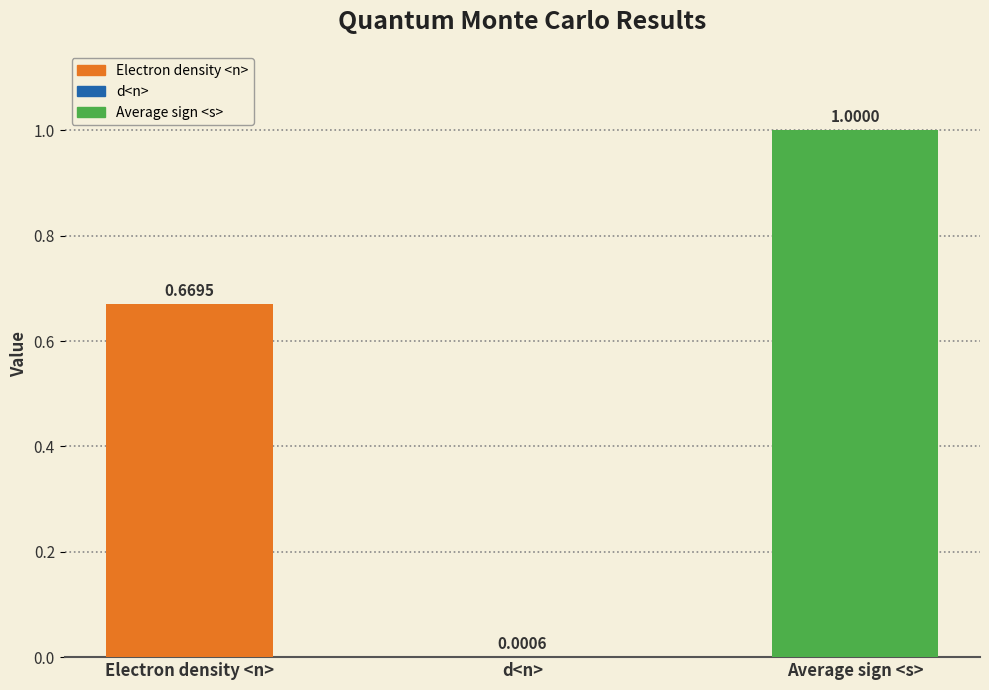

Which category has the highest value across all series?

Average sign <s>